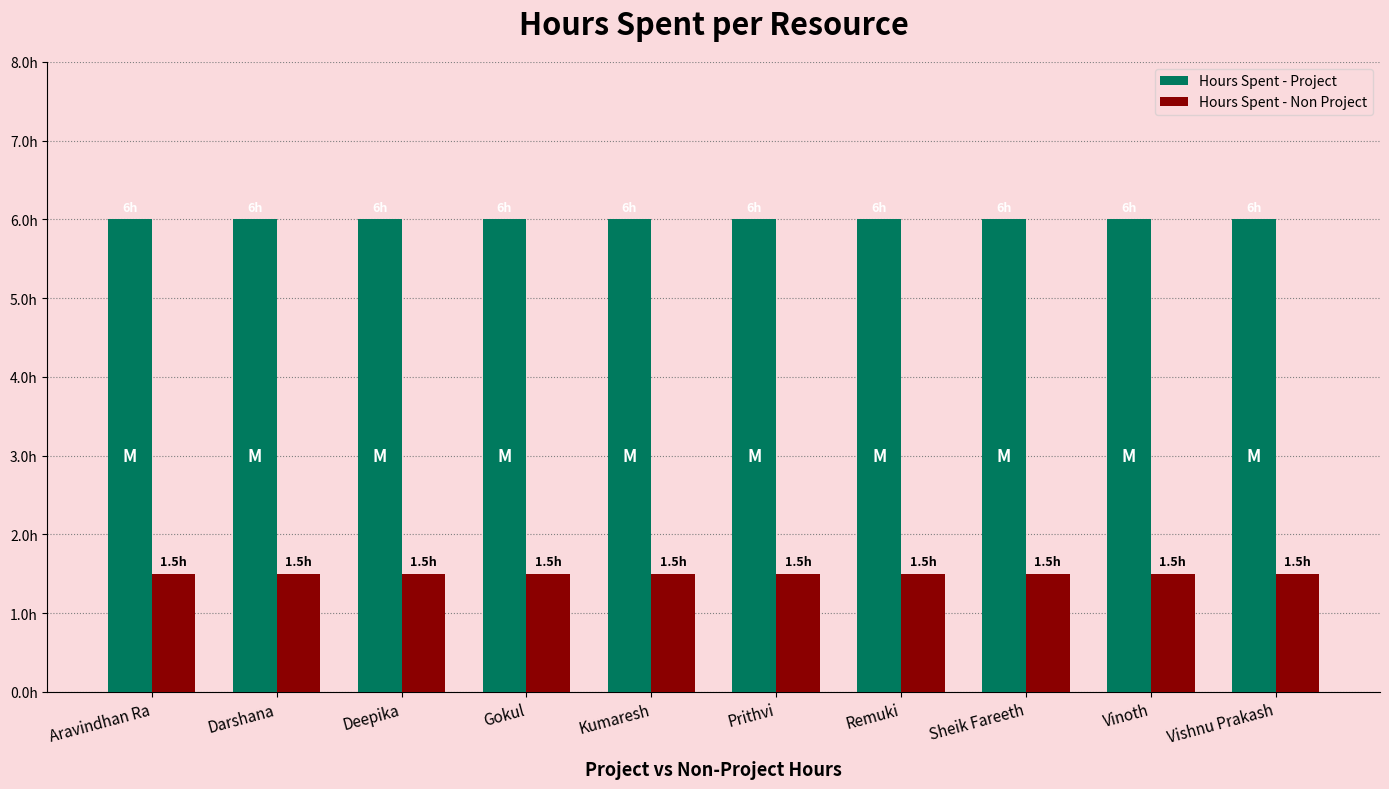

What is the average value of the Hours Spent - Project series?

6.0